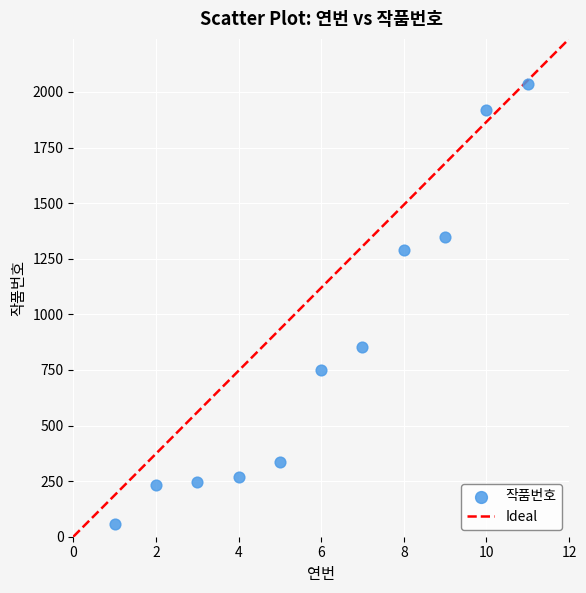

What Y value in the scatter plot is closest to 1047?

851